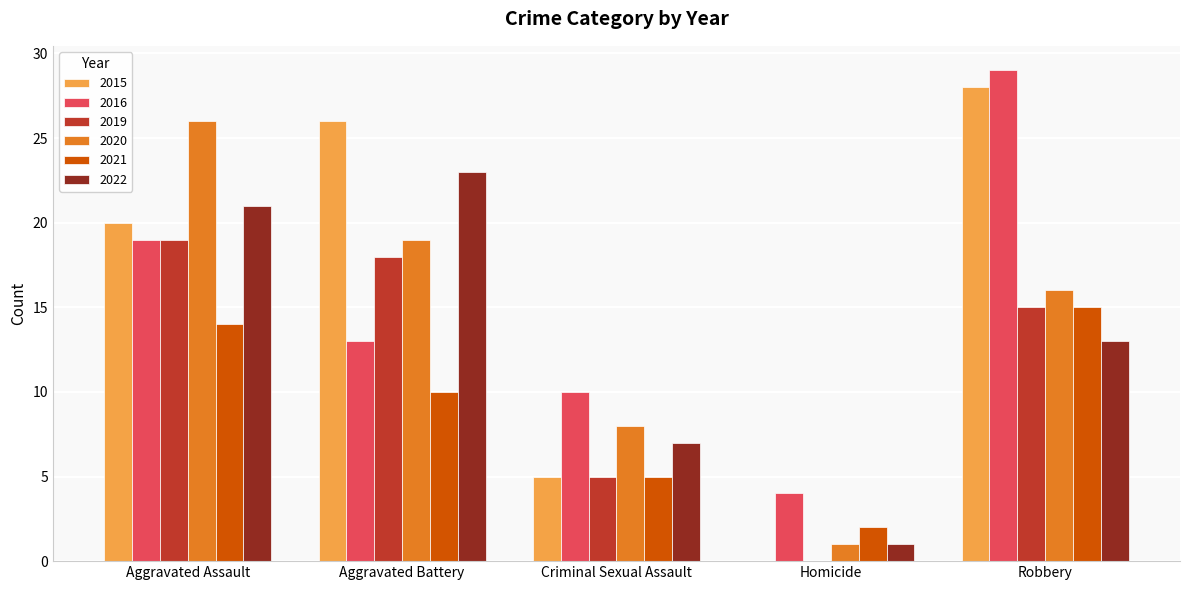

The value of 2016 at Aggravated Assault is 27. True or false?

False